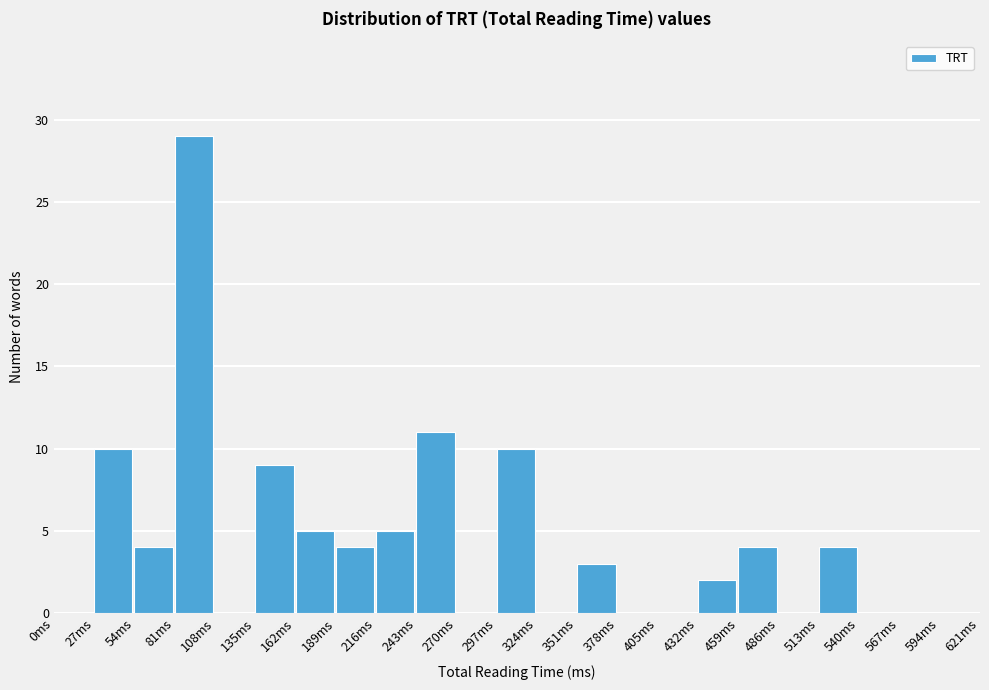

Reading left to right, transcribe this chart: for each bar, give the range it covers on the x-axis and its height. Neither the bar edges nor the heights are printed on the chart, so give them approximately, as read against the axes.

0 to 27: 0
27 to 54: 10
54 to 81: 4
81 to 108: 29
108 to 135: 0
135 to 162: 9
162 to 189: 5
189 to 216: 4
216 to 243: 5
243 to 270: 11
270 to 297: 0
297 to 324: 10
324 to 351: 0
351 to 378: 3
378 to 405: 0
405 to 432: 0
432 to 459: 2
459 to 486: 4
486 to 513: 0
513 to 540: 4
540 to 567: 0
567 to 594: 0
594 to 621: 0